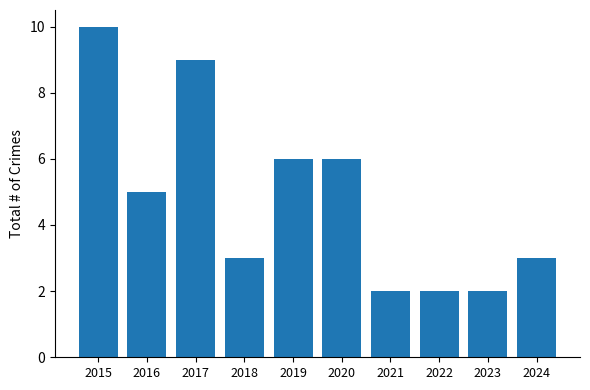

What is the average value?

5